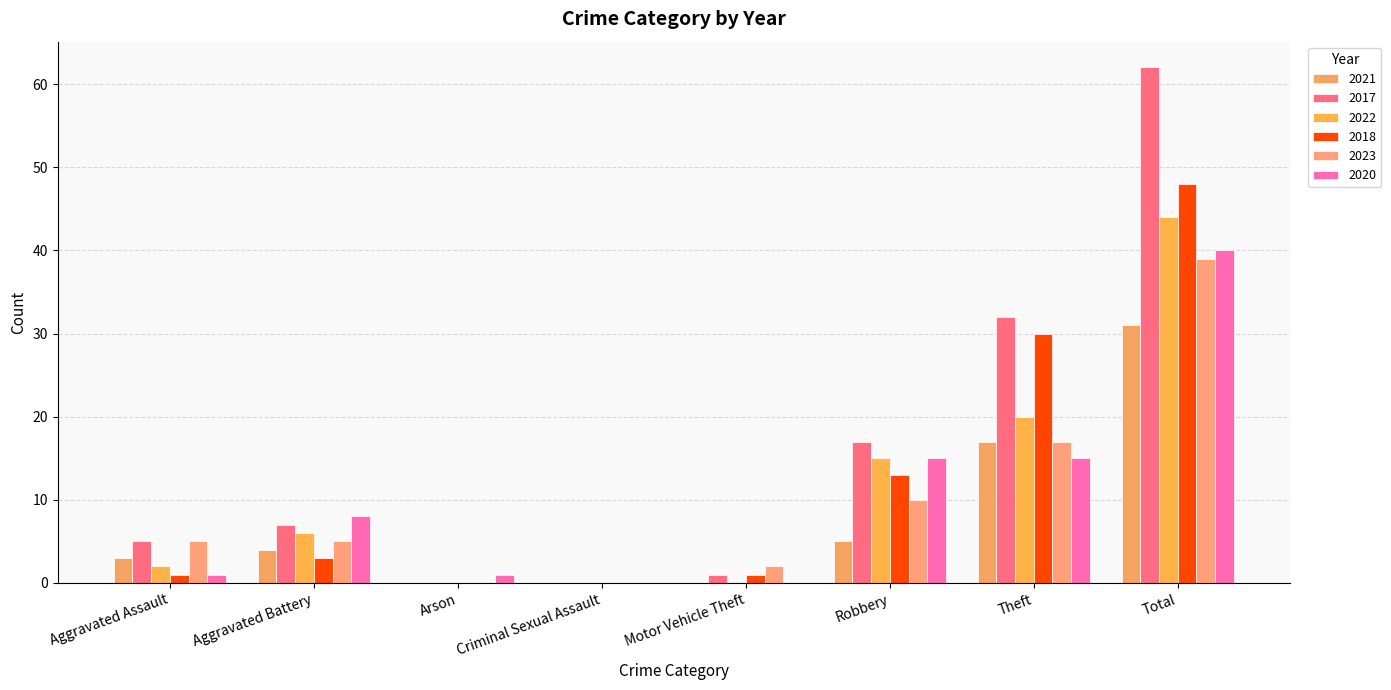

What is the greatest value displayed?

62